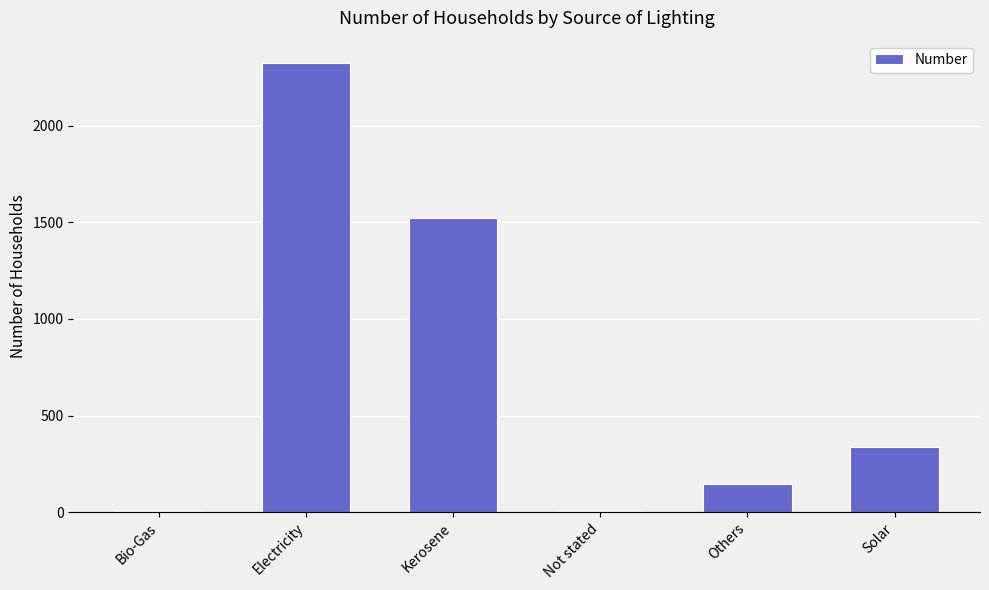

Between Not stated and Others, which is larger?

Others